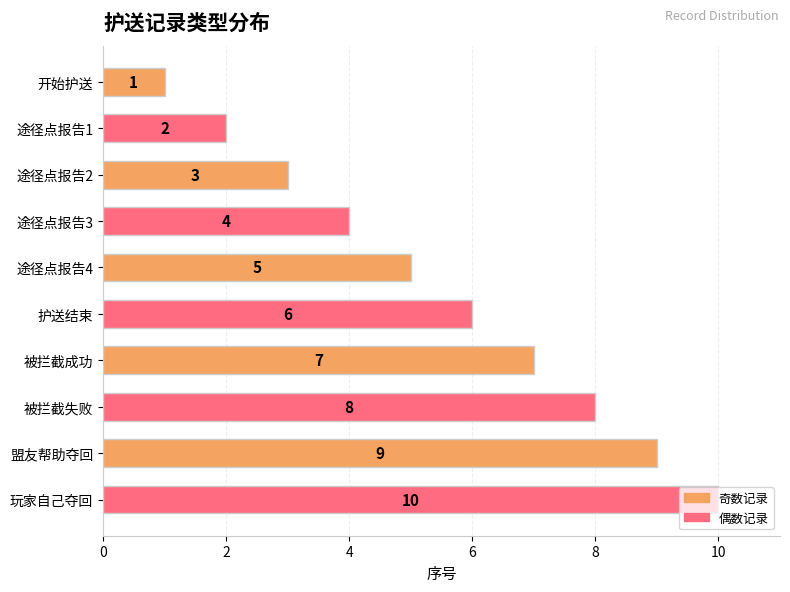

Count the values in the range 3 to 8.

6